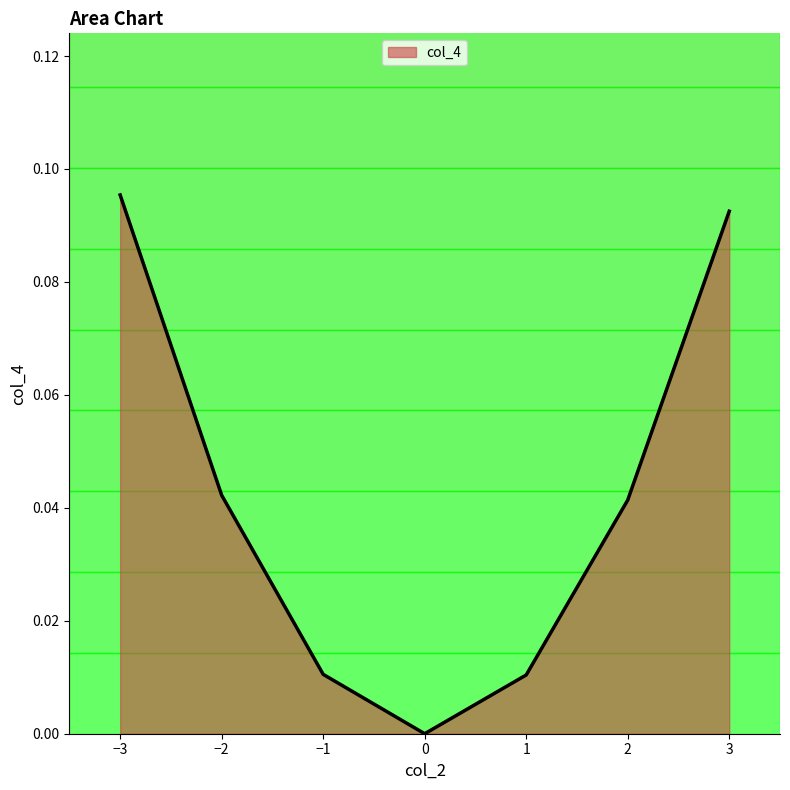

True or false: there are more than 1 points higher than both neighbors.

False